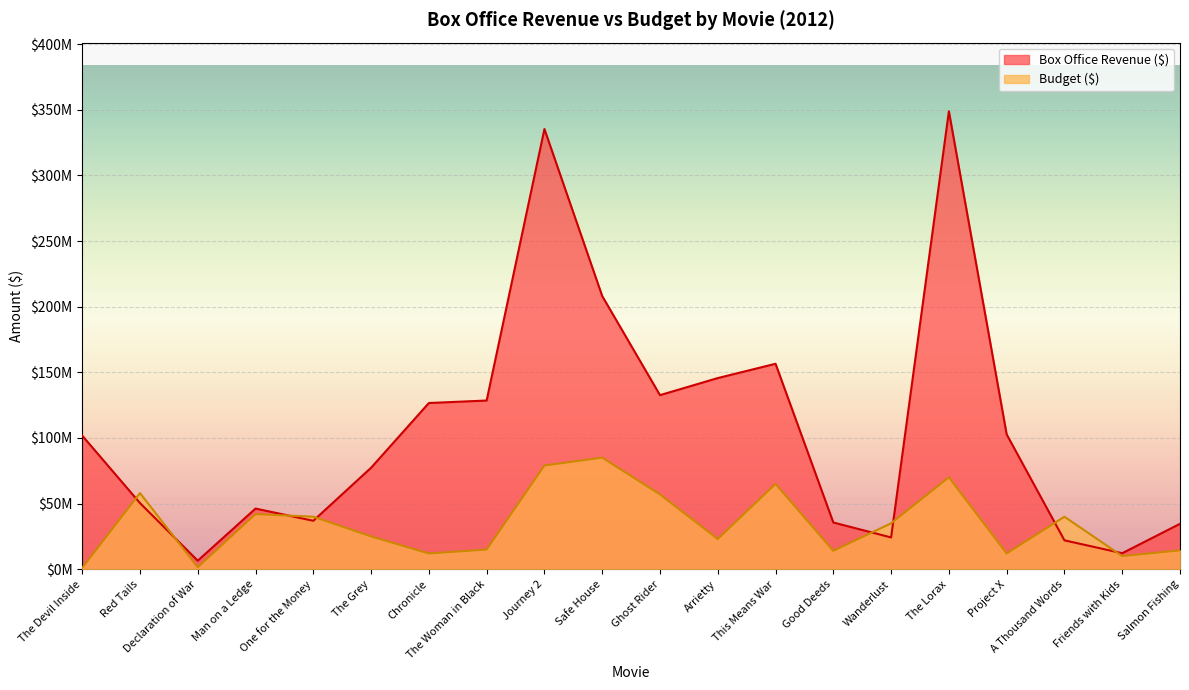

How many lines are shown in the chart?

2